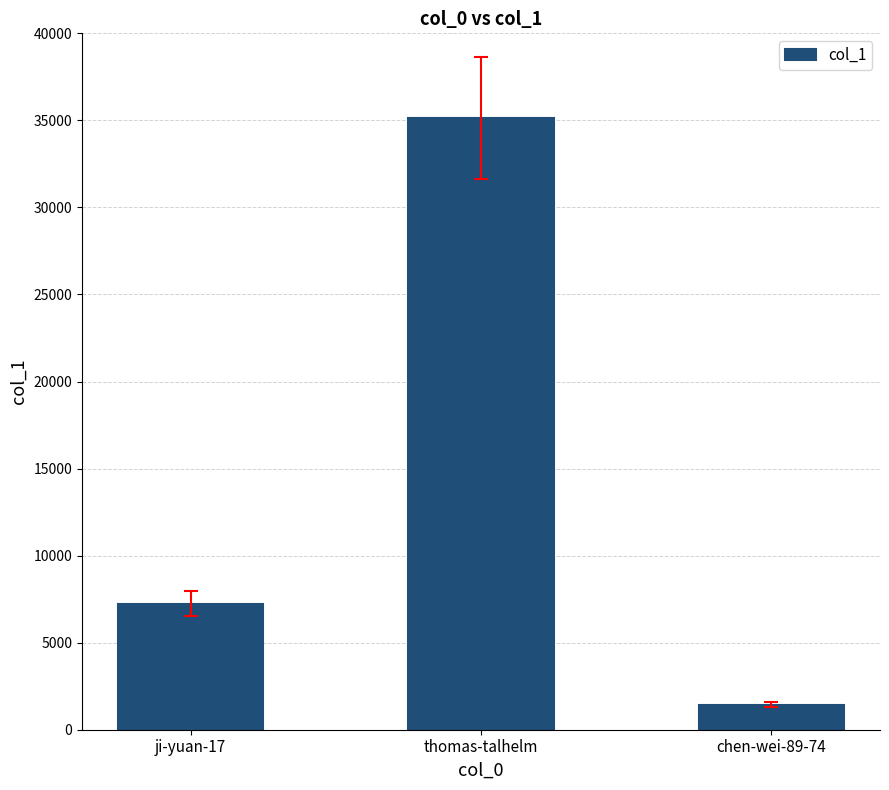

Reading left to right, transcribe all the data shown in this chart.

ji-yuan-17=7233	thomas-talhelm=35129	chen-wei-89-74=1424